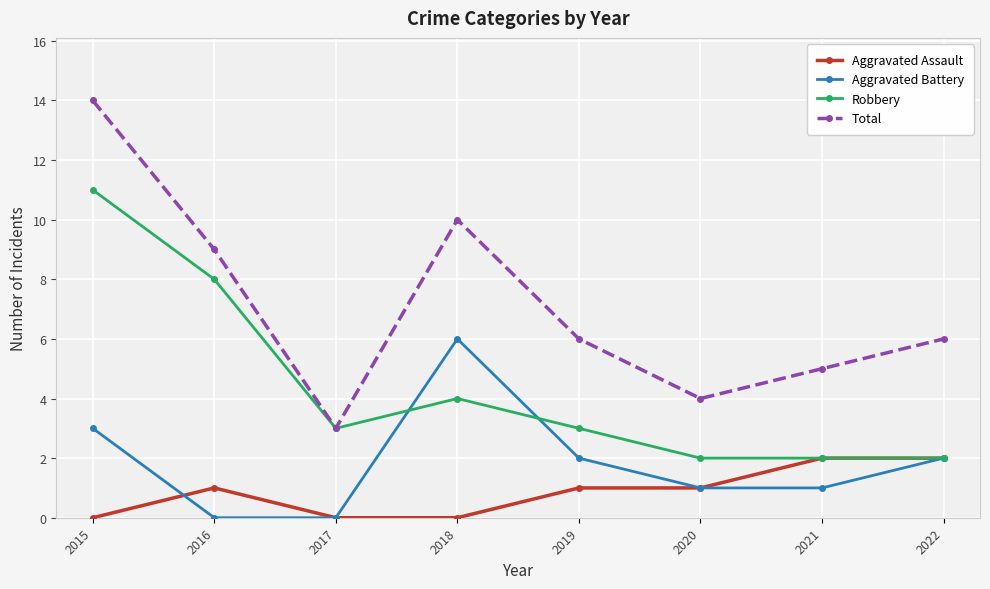

List the series in order of their overall mean, lowest first.

Aggravated Assault, Aggravated Battery, Robbery, Total